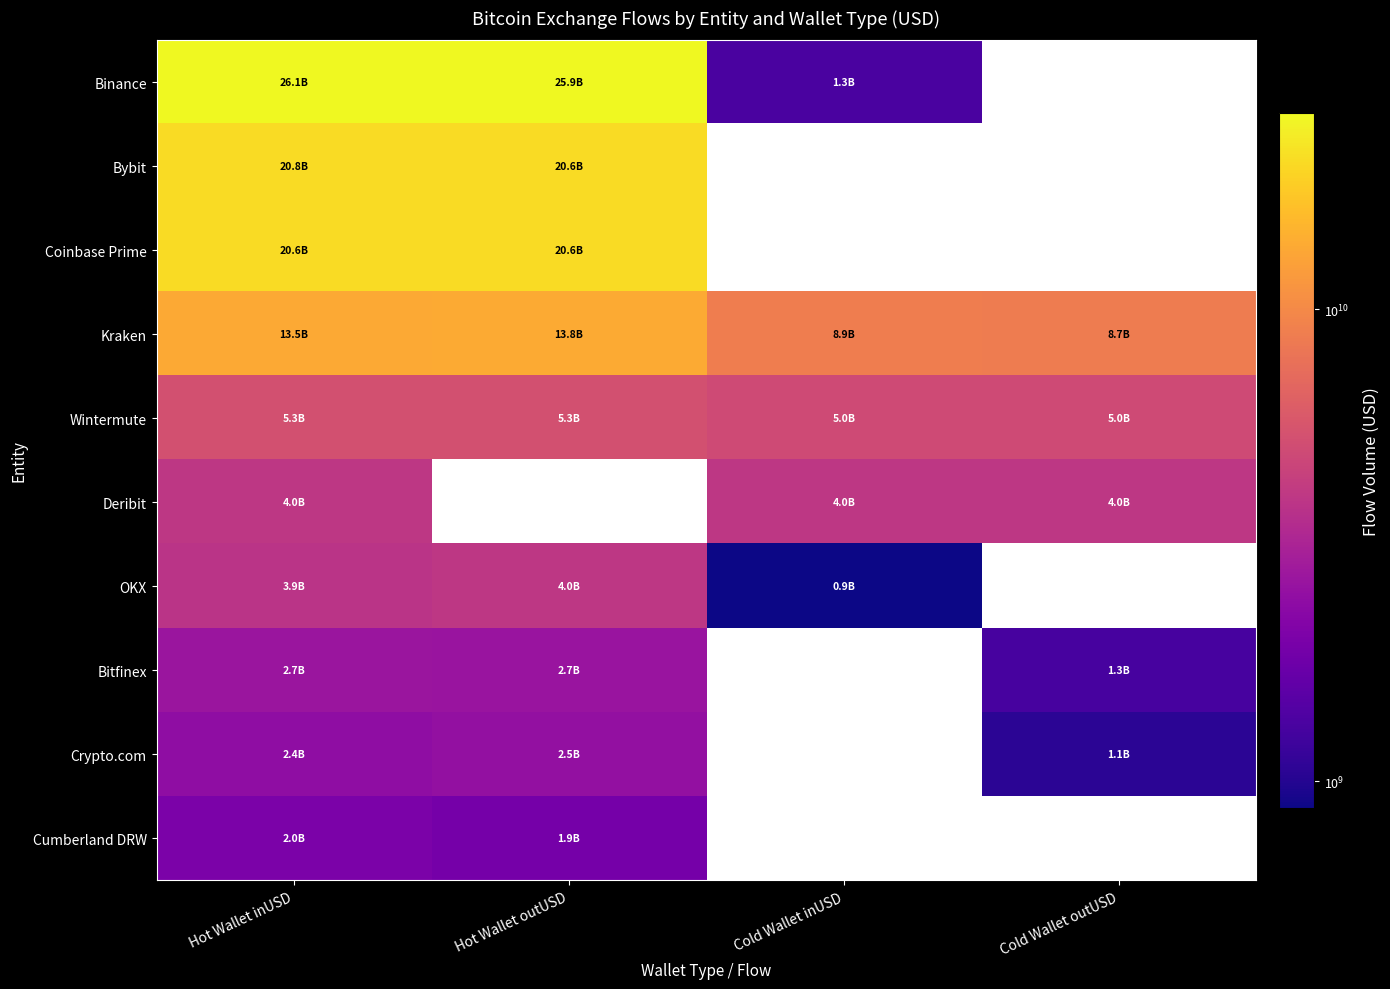

Which series has the largest range (max minus min)?

Binance